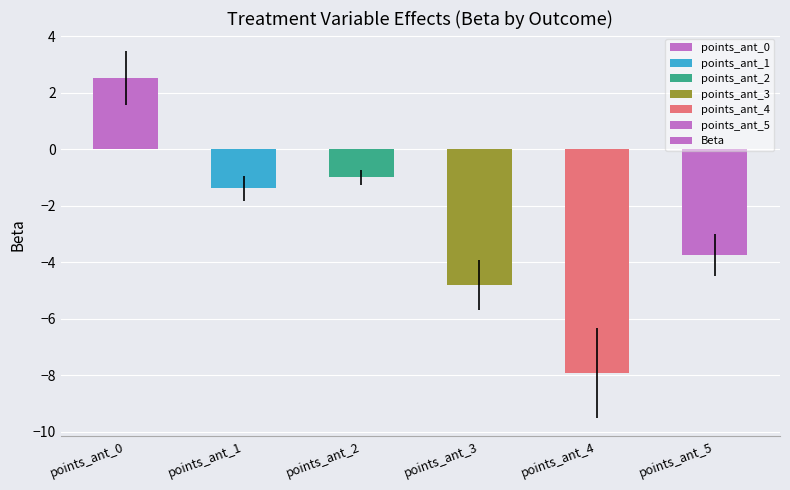

Which category has the lowest value across all series?

points_ant_4